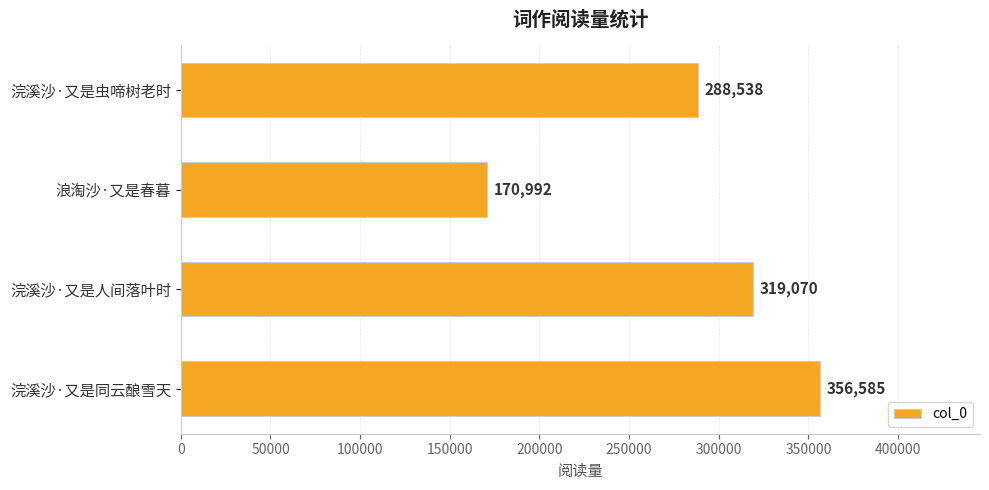

What is the difference between the maximum and minimum values?

185593